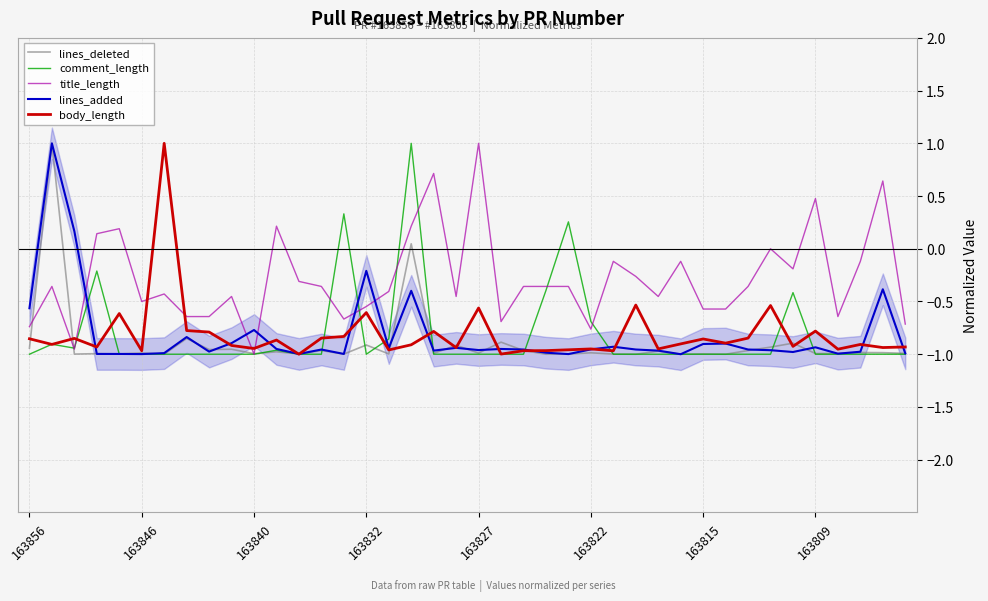

At which category is the sum across all series the highest?

17